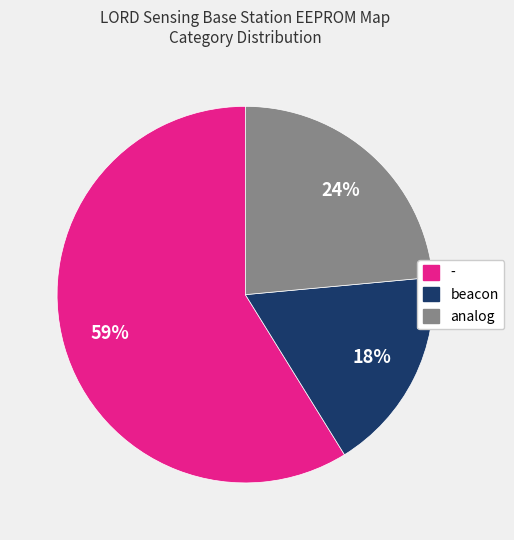

To the nearest percent, what is the difference between the largest and smallest slice percentages?

41%